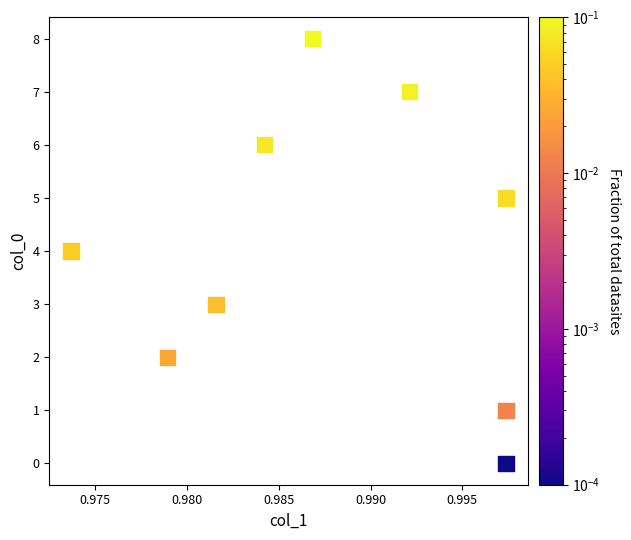

What is the range of Y values (max minus min)?

8